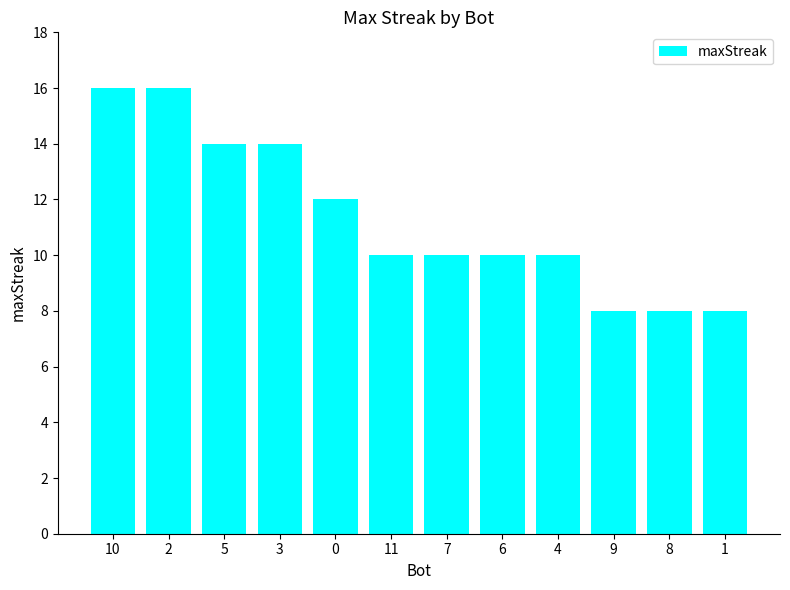

What is the change in value from 7 to 9?

-2